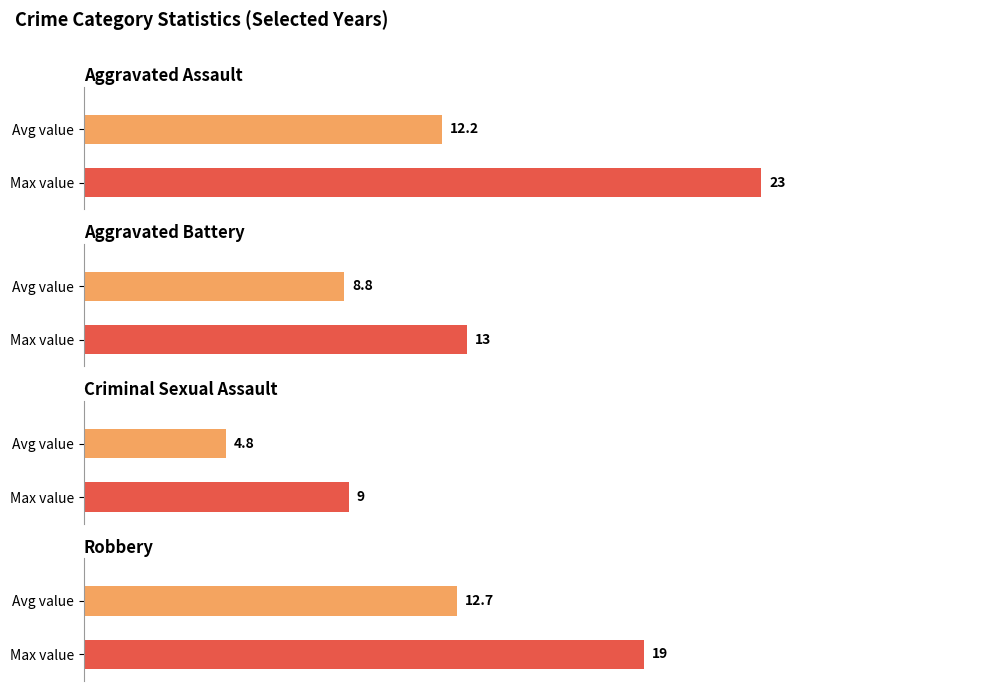

Are the bars horizontal?

Yes